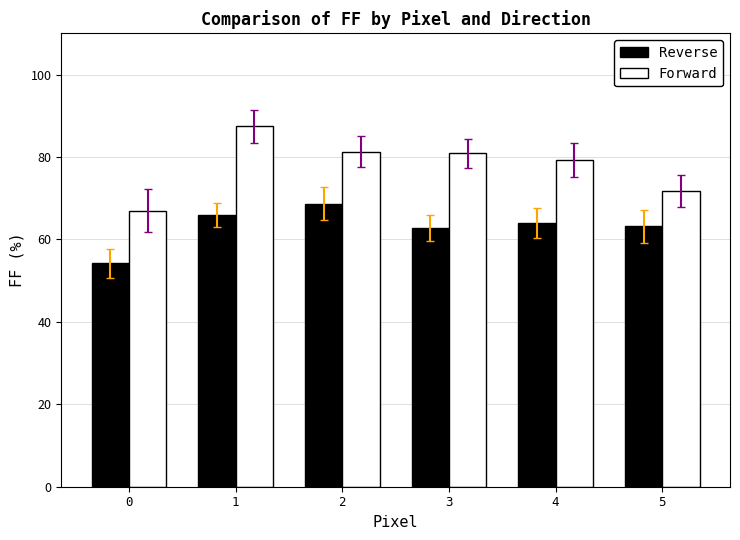

What is the sum of the Forward values at 3 and 2?

162.1